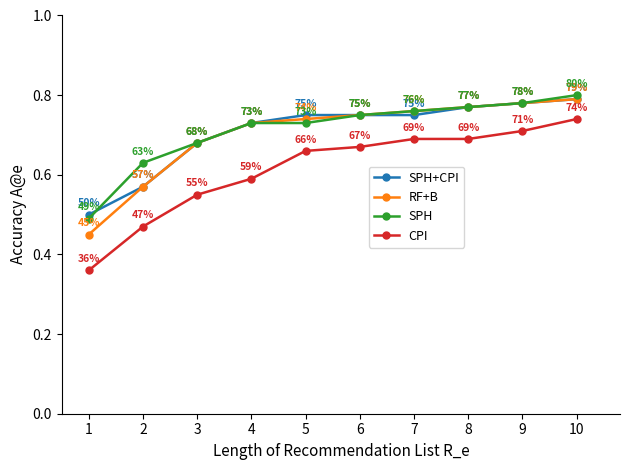

The value of CPI at 8 is 0.2. True or false?

False